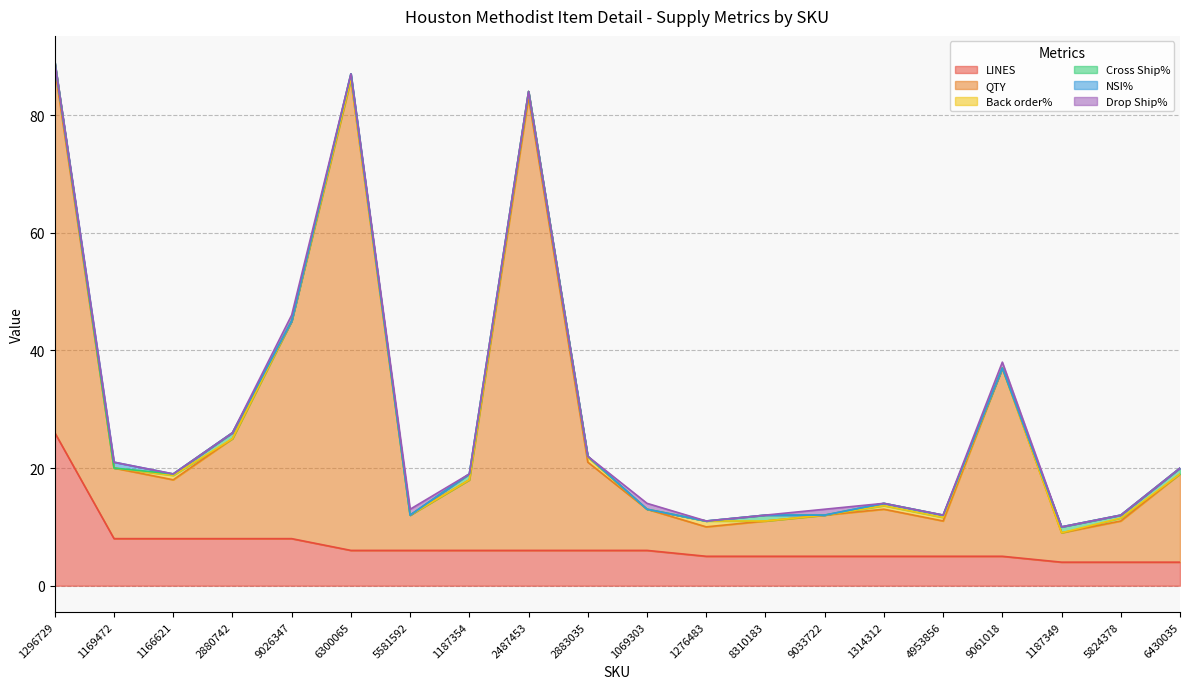

Does the chart have visible grid lines?

Yes